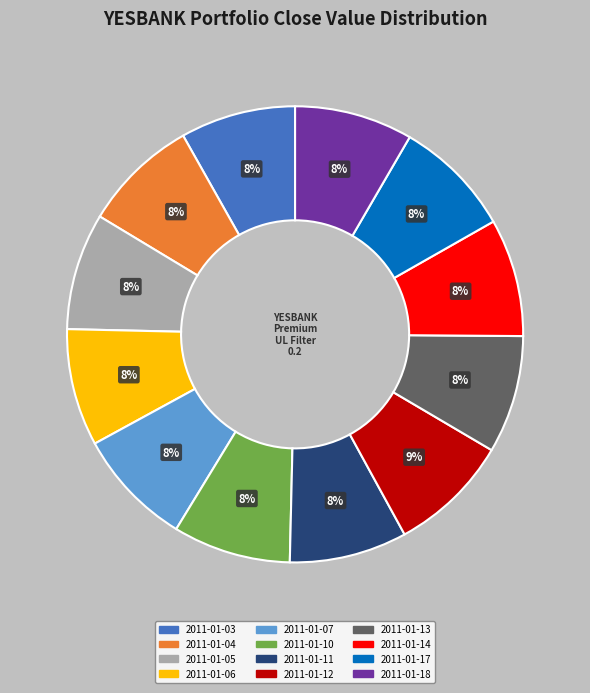

What is the ratio of the value at 2011-01-18 to the value at 2011-01-14?

1.0